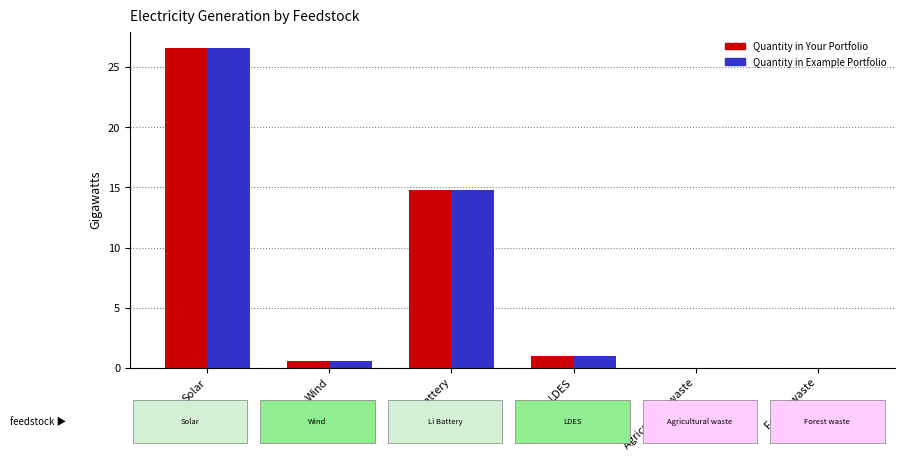

The value of Quantity in Your Portfolio at Li Battery is 14.8. True or false?

True